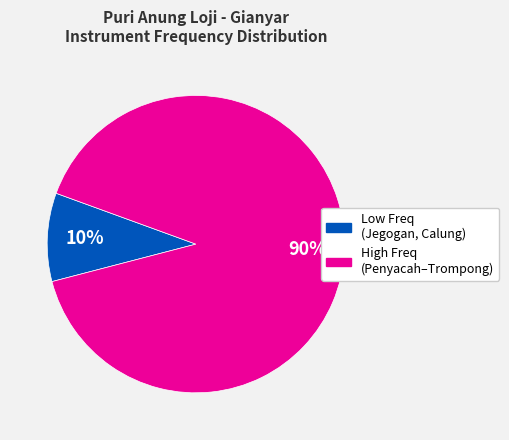

To the nearest percent, what is the average slice percentage?

50%